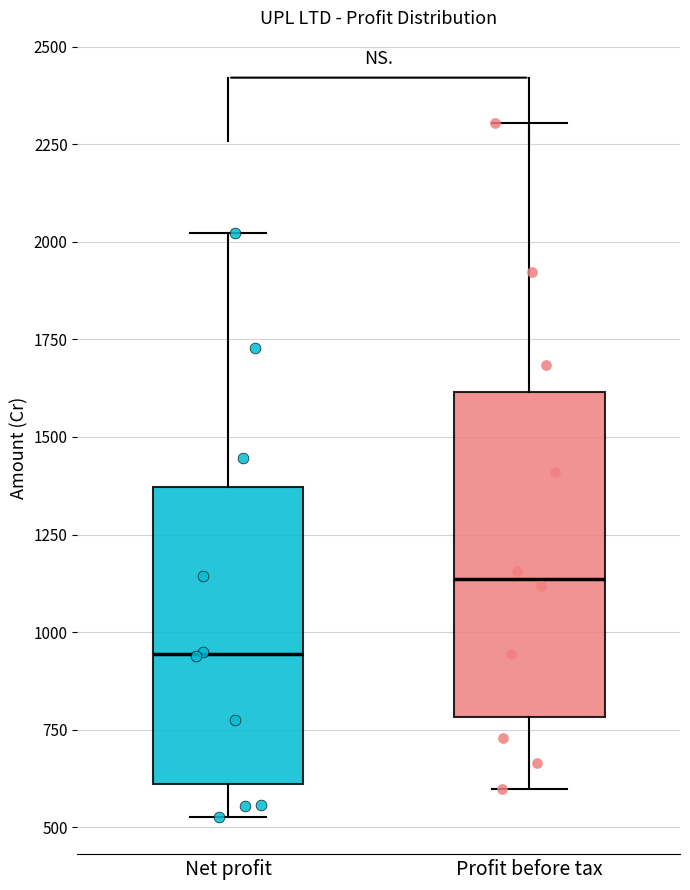

Where is the lower edge of the box for Profit before tax on the y-axis? The values are not printed on the chart, so give them approximately, as read against the axis.

800